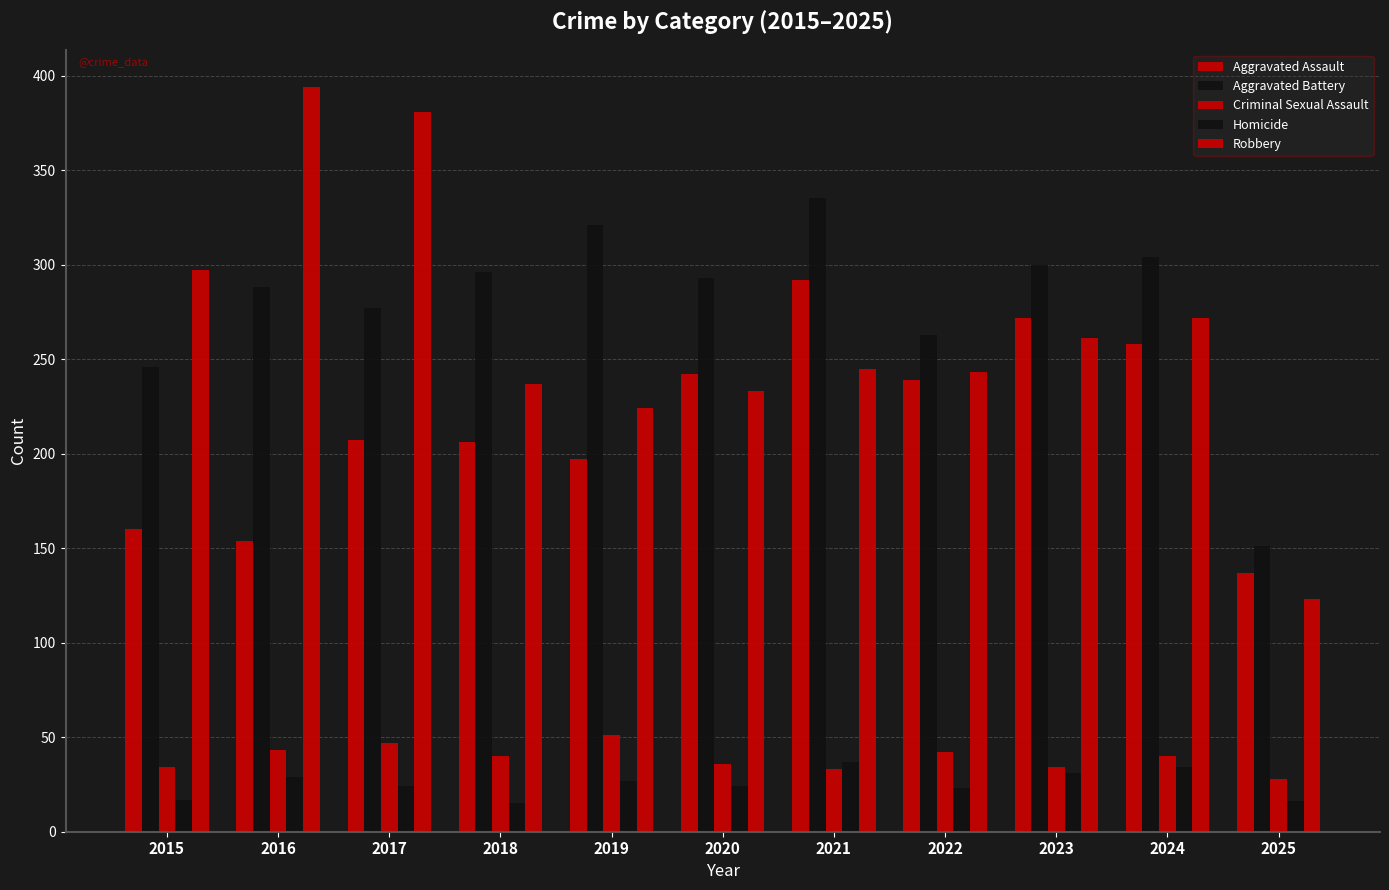

How many data points does each series have?

11